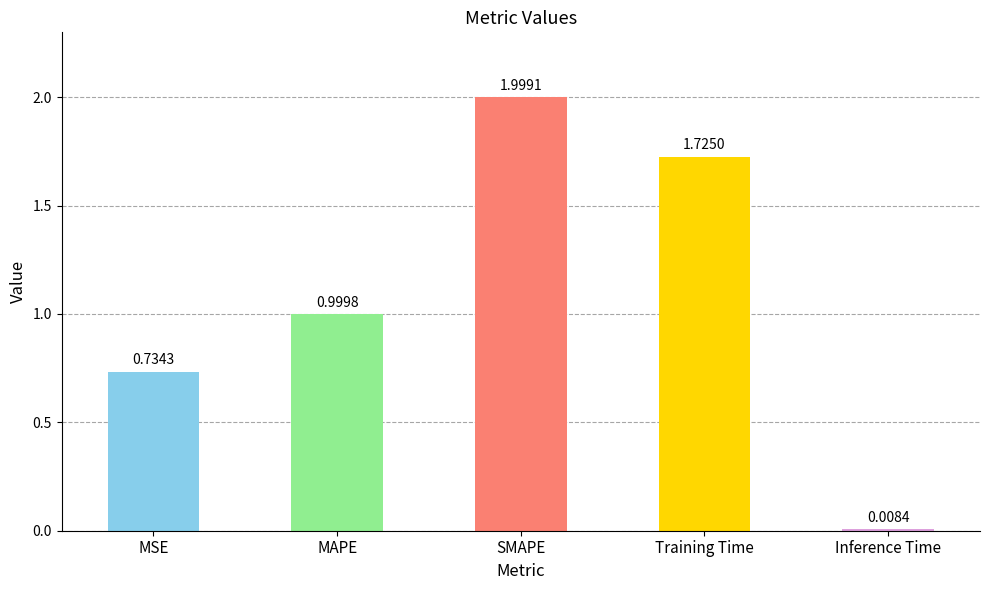

What position from the left is MSE?

1